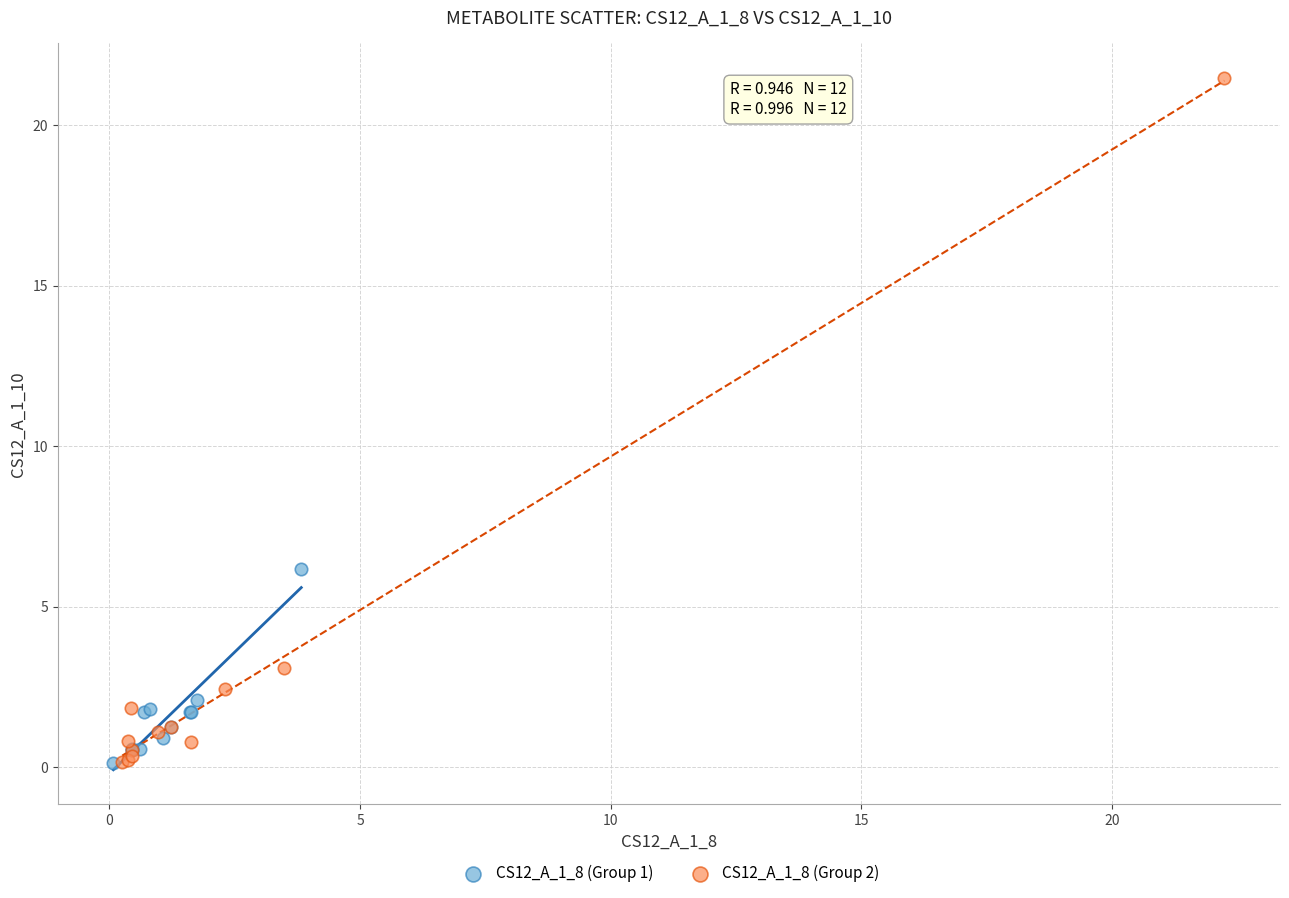

Which series has the widest spread of Y values?

CS12_A_1_8 (Group 2)